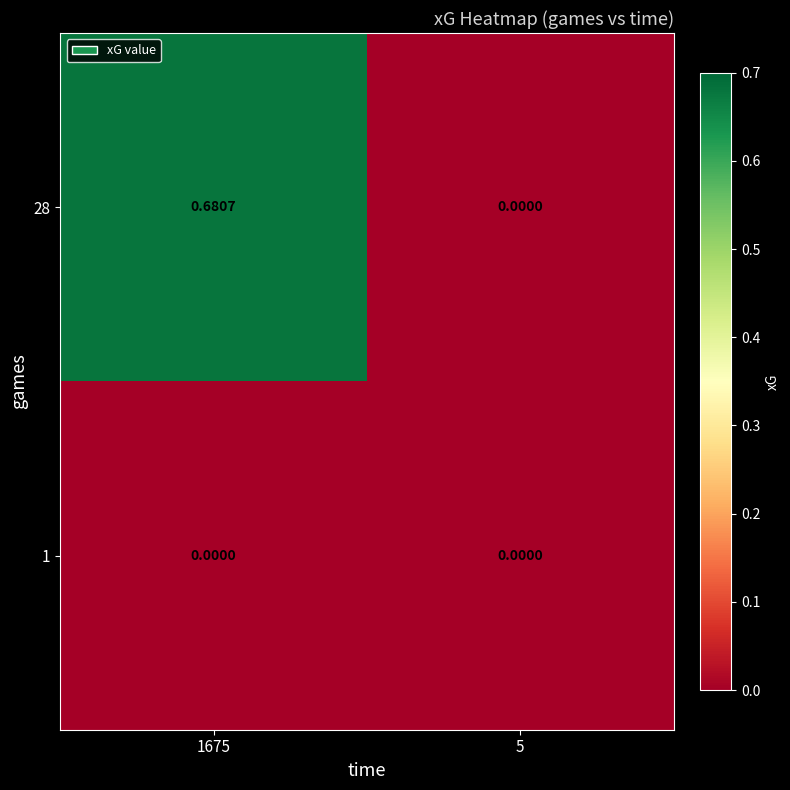

Count the number of categories in the chart.

2